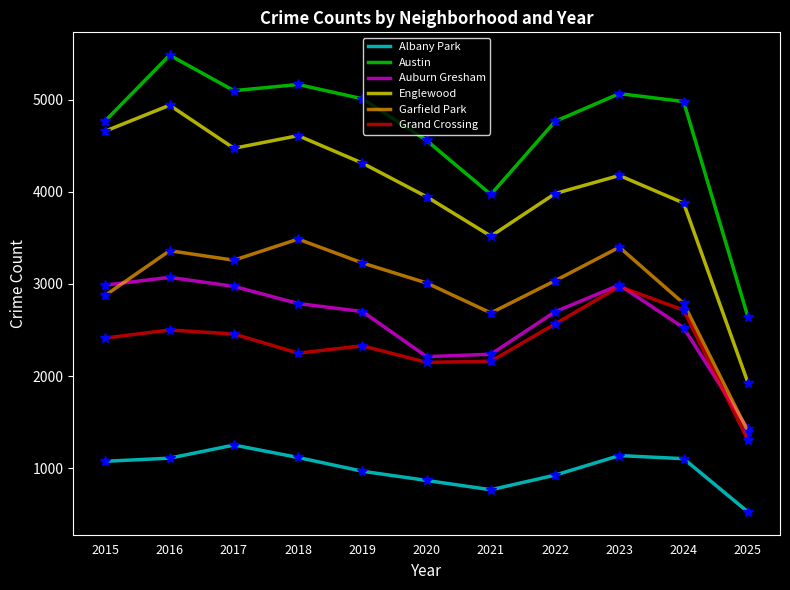

What is the spread (max minus min) of values at 2024?

3874